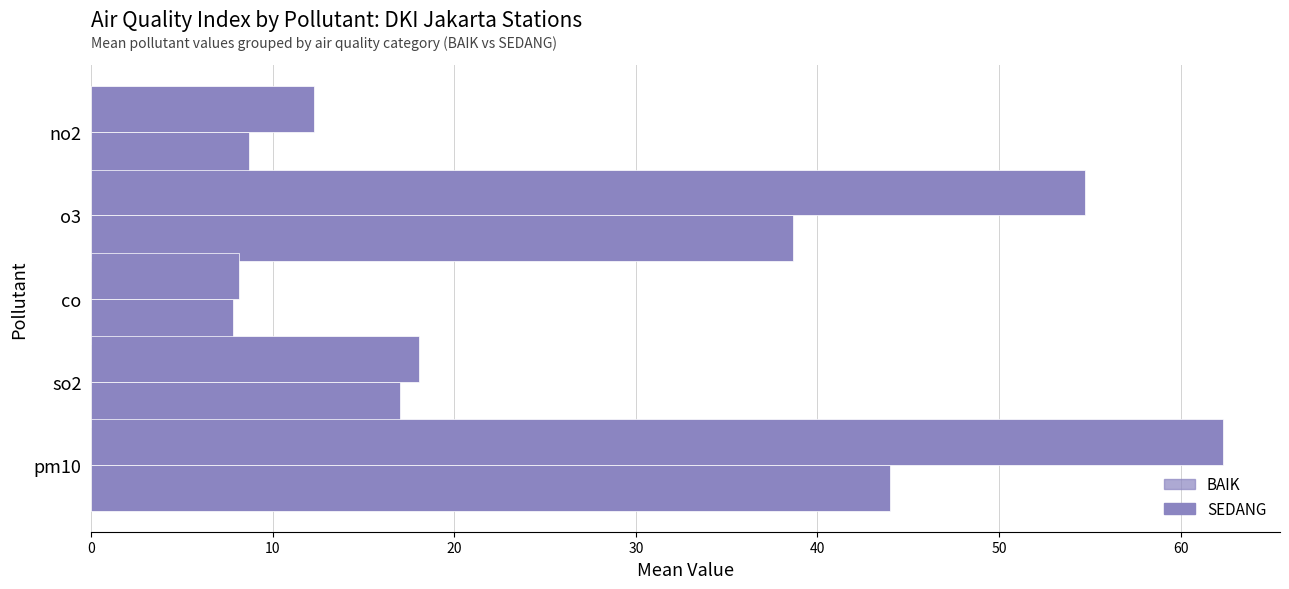

How many data points in SEDANG are above 18?

3